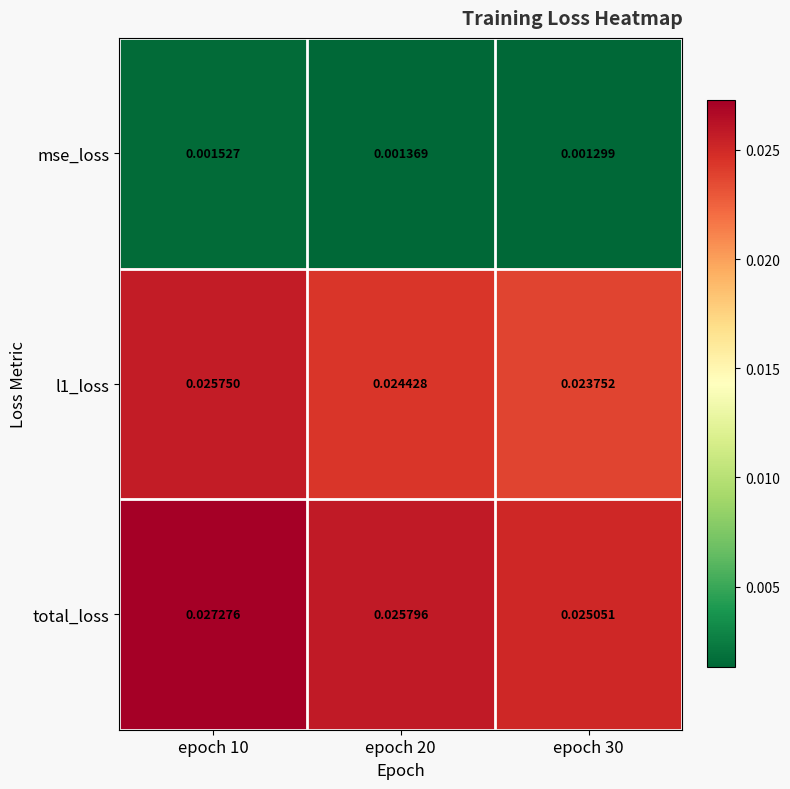

What is the total value across all series at epoch 20?

0.1